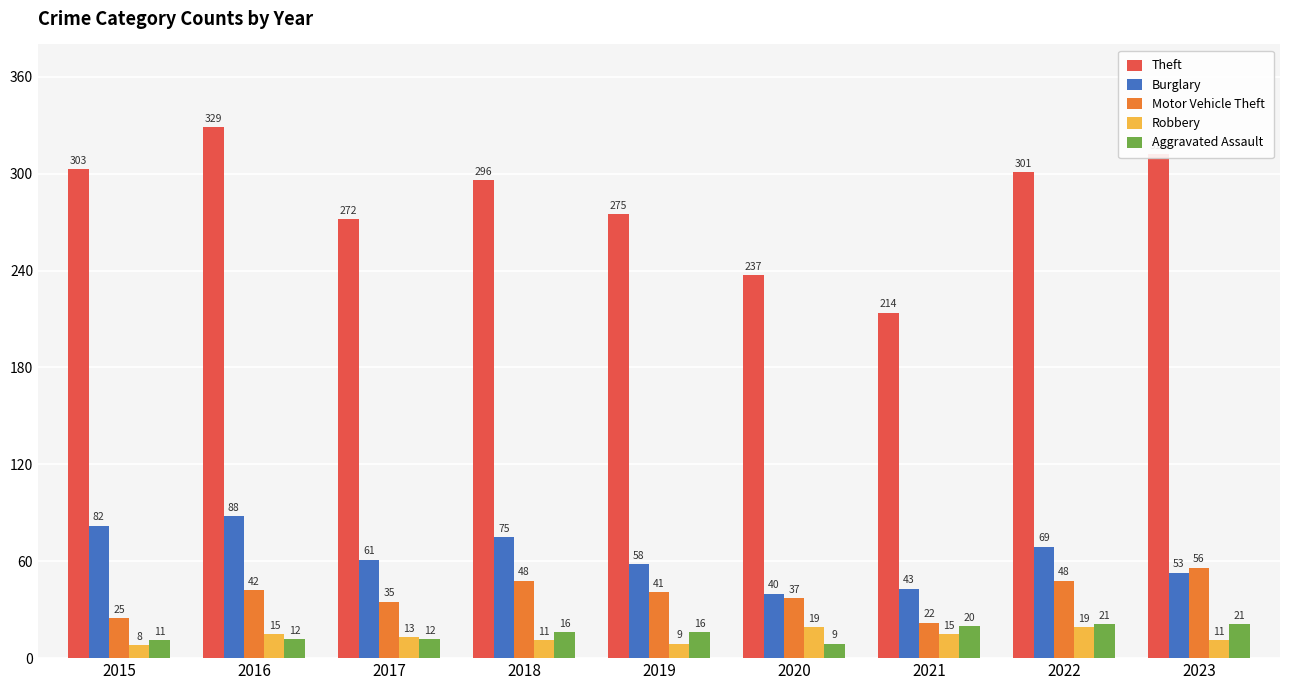

Which series has the largest range (max minus min)?

Theft